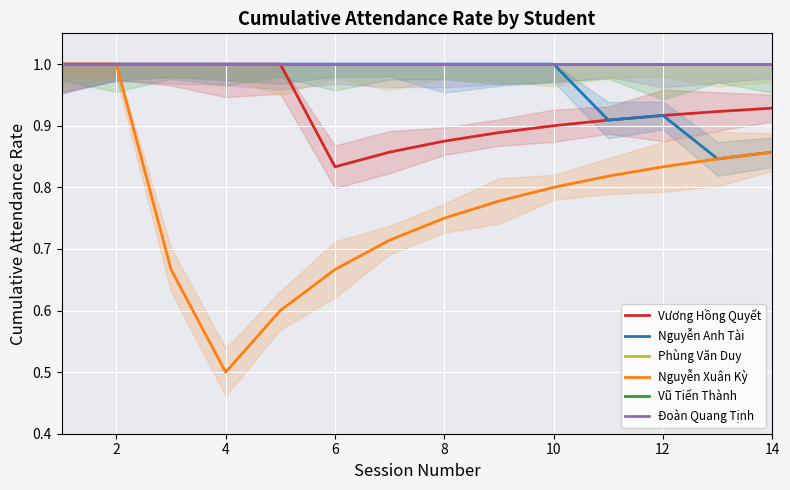

Reading left to right, what are all the values shown in this chart?

Vương Hồng Quyết: 1.0	1.0	1.0	1.0	1.0	0.8	0.9	0.9	0.9	0.9	0.9	0.9	0.9	0.9
Nguyễn Anh Tài: 1.0	1.0	1.0	1.0	1.0	1.0	1.0	1.0	1.0	1.0	0.9	0.9	0.8	0.9
Phùng Văn Duy: 1.0	1.0	1.0	1.0	1.0	1.0	1.0	1.0	1.0	1.0	1.0	1.0	1.0	1.0
Nguyễn Xuân Kỳ: 1.0	1.0	0.7	0.5	0.6	0.7	0.7	0.8	0.8	0.8	0.8	0.8	0.8	0.9
Vũ Tiến Thành: 1.0	1.0	1.0	1.0	1.0	1.0	1.0	1.0	1.0	1.0	1.0	1.0	1.0	1.0
Đoàn Quang Tịnh: 1.0	1.0	1.0	1.0	1.0	1.0	1.0	1.0	1.0	1.0	1.0	1.0	1.0	1.0